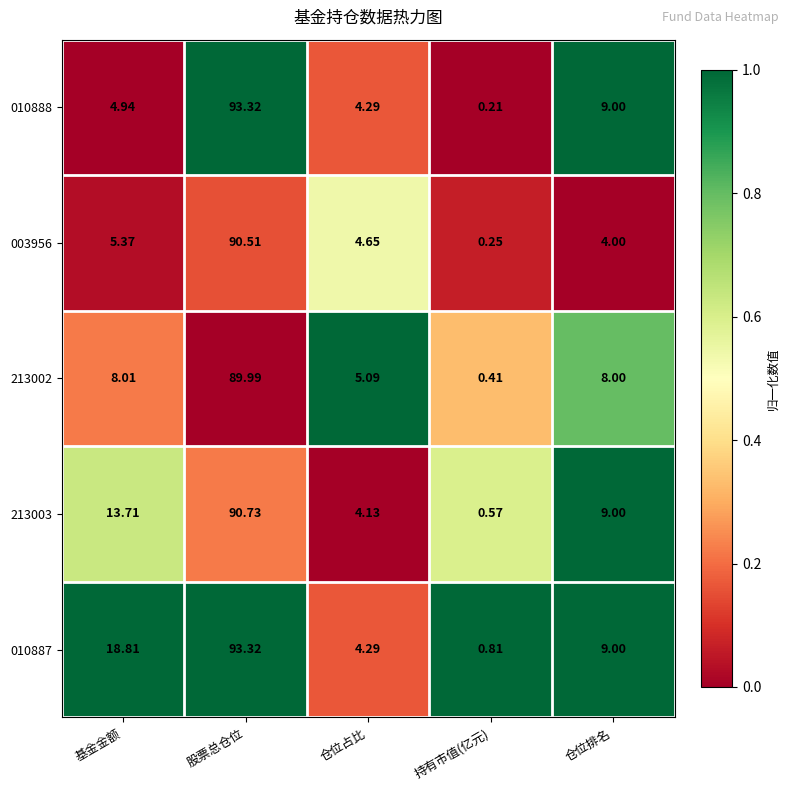

Is the value of 213003 at 股票总仓位 greater than the value of 003956 at 股票总仓位?

Yes